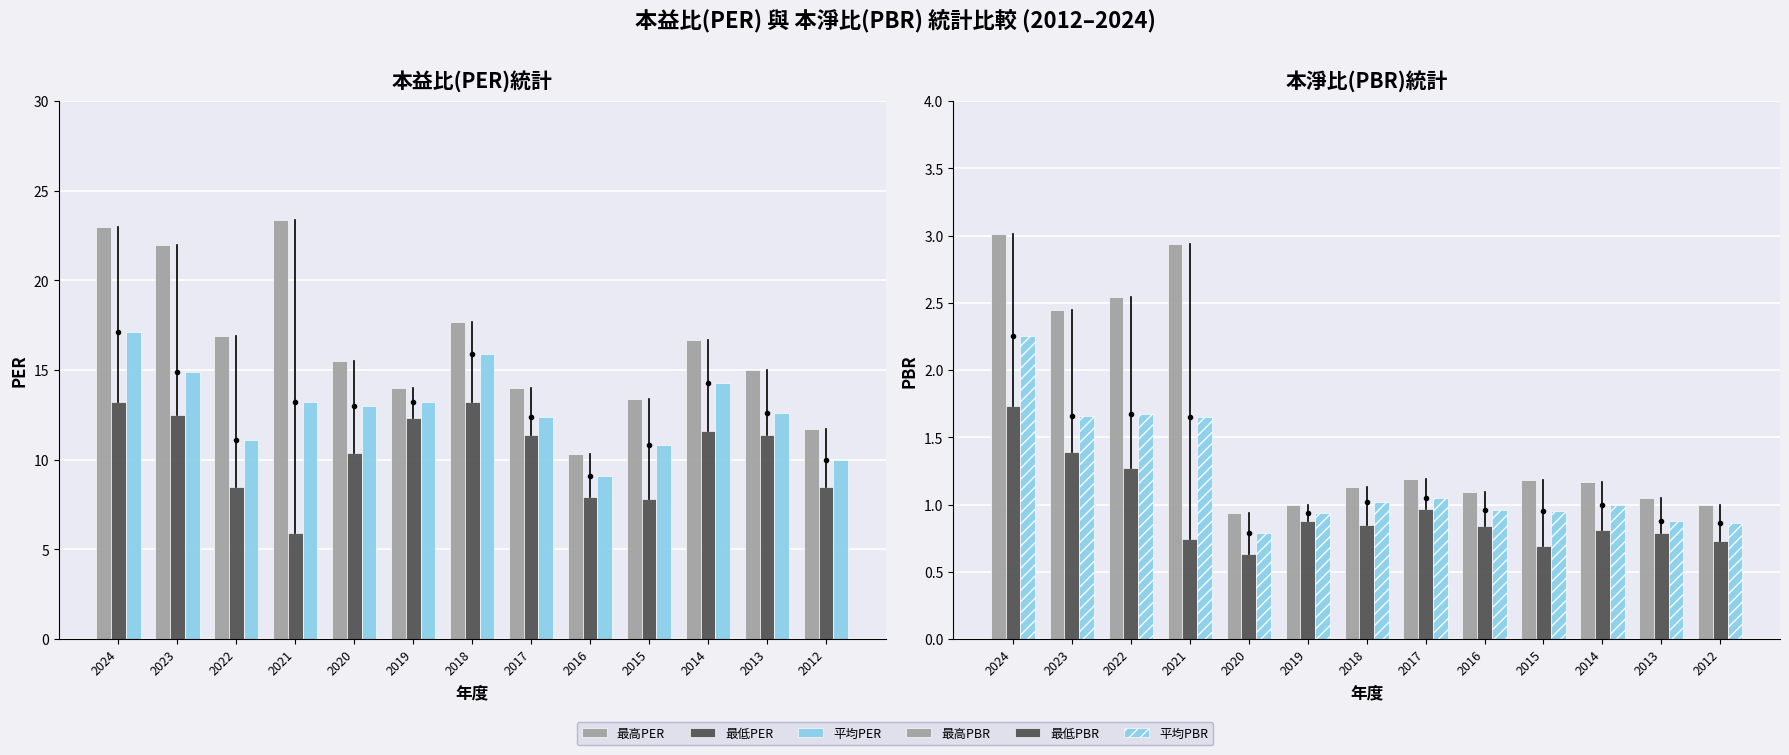

How many values in the 最高PBR series exceed 1?

10